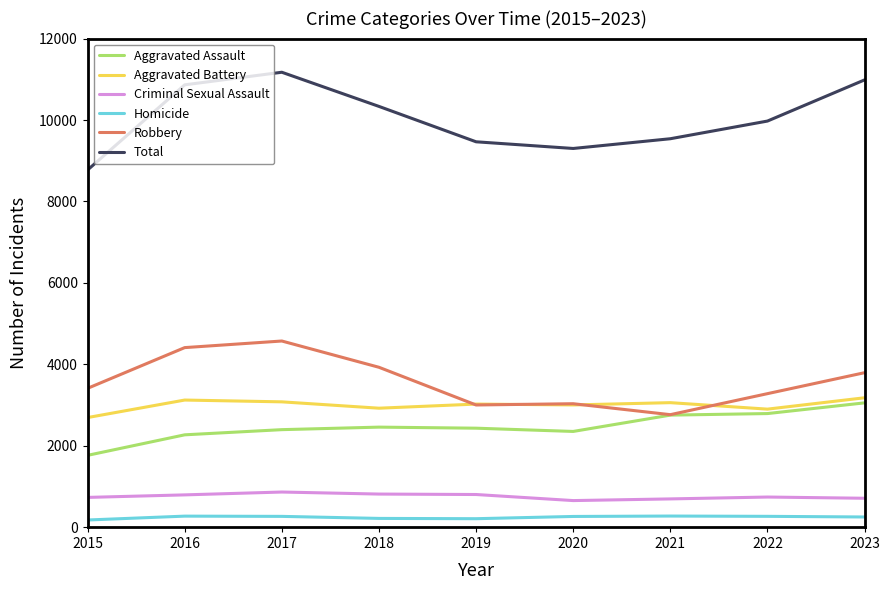

Which series has the largest total across all categories?

Total